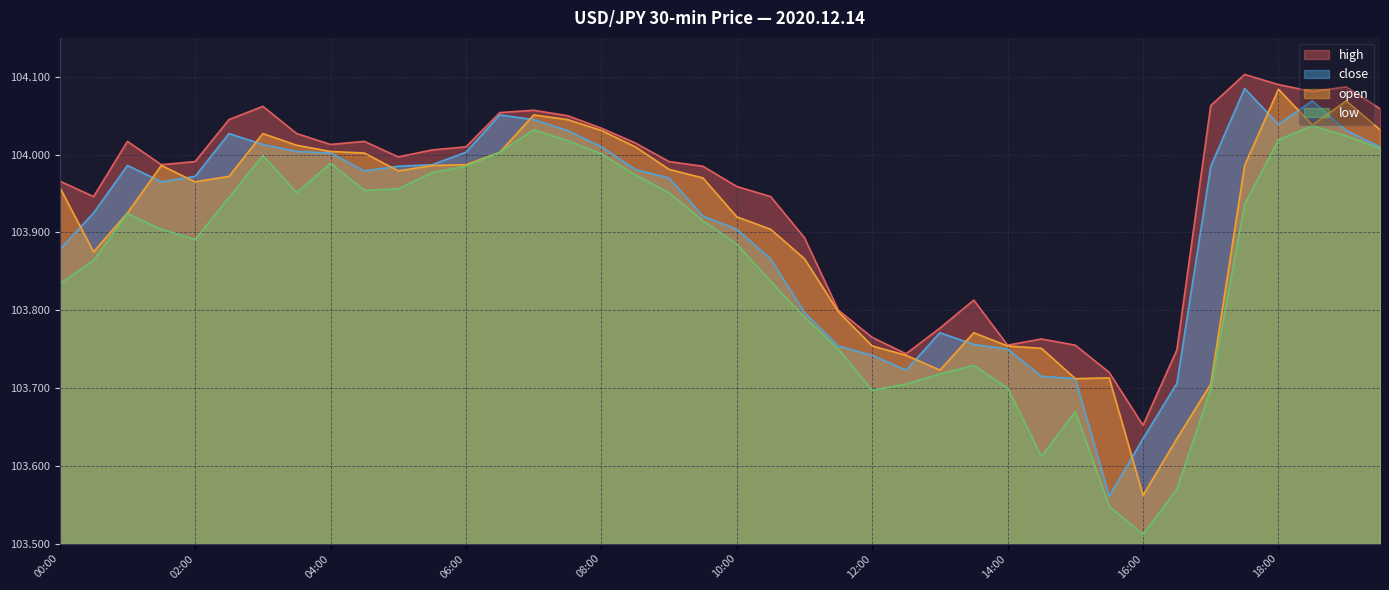

Read the open value at 04:00.

104.0